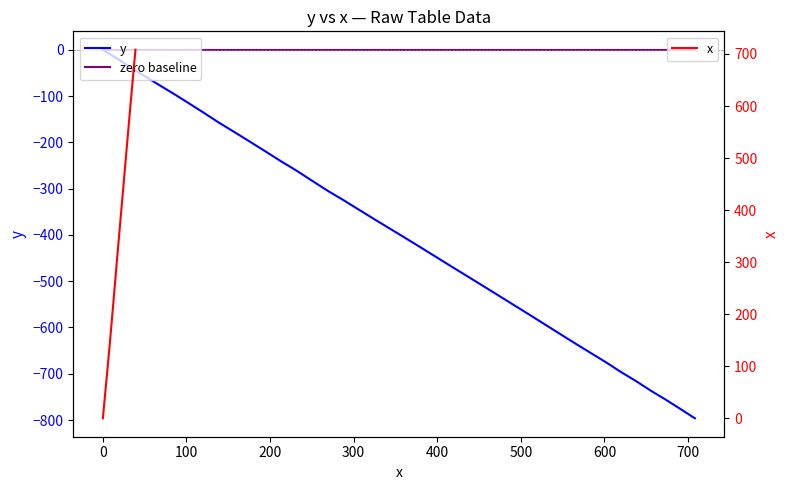

Reading left to right, what are all the values shown in this chart?

y: 0.0	-19.4	-39.9	-59.0	-78.2	-97.0	-116.6	-136.5	-156.8	-177.2	-197.9	-218.7	-239.9	-261.3	-283.0	-304.5	-325.6	-346.2	-366.7	-386.9	-407.1	-427.5	-448.2	-468.8	-489.3	-509.9	-530.6	-551.3	-572.0	-592.9	-613.9	-634.7	-655.1	-675.6	-695.9	-716.0	-736.3	-756.3	-776.3	-796.3
zero baseline: 0.0	0.0	0.0	0.0	0.0	0.0	0.0	0.0	0.0	0.0	0.0	0.0	0.0	0.0	0.0	0.0	0.0	0.0	0.0	0.0	0.0	0.0	0.0	0.0	0.0	0.0	0.0	0.0	0.0	0.0	0.0	0.0	0.0	0.0	0.0	0.0	0.0	0.0	0.0	0.0
x: 0.0	17.3	34.6	51.8	69.2	86.4	103.7	121.0	138.2	156.7	175.2	193.7	212.1	231.7	250.2	268.7	288.4	306.8	325.2	343.7	362.1	380.5	399.0	417.4	435.9	454.4	472.9	491.3	509.8	528.2	546.7	565.1	583.5	602.1	619.3	637.8	655.1	673.5	690.9	708.1